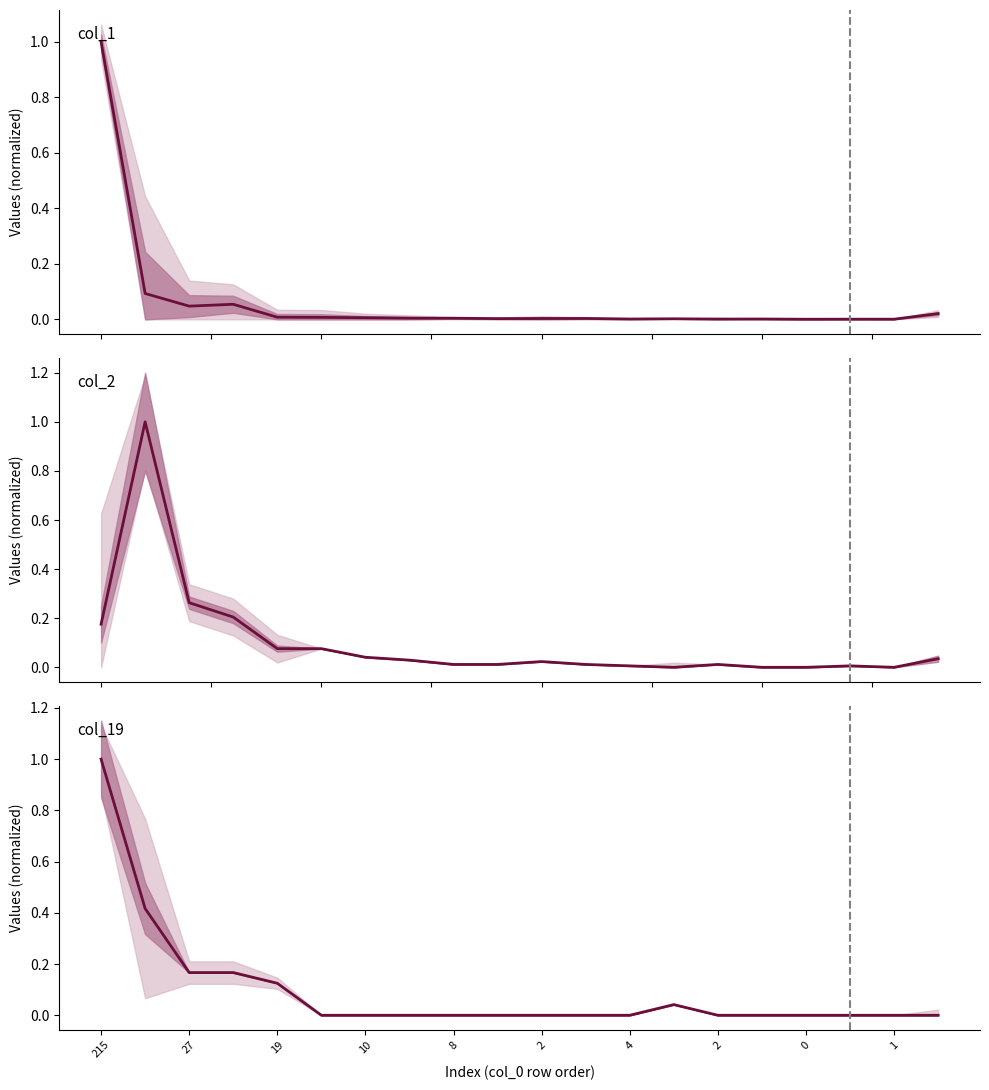

Rank the series by their maximum value, from highest to lowest.

col_1, col_2, col_19